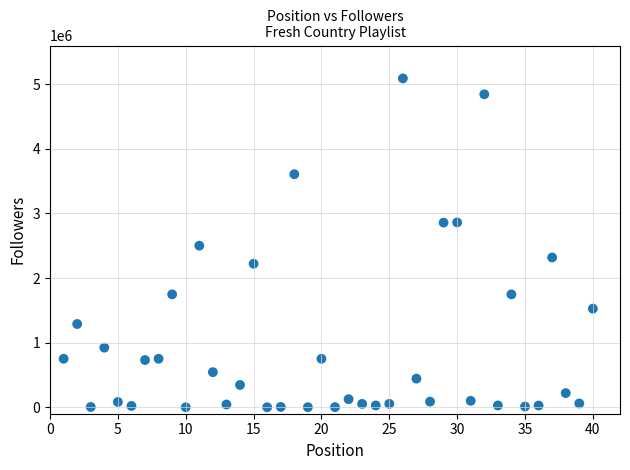

What is the range of Y values (max minus min)?

5089851